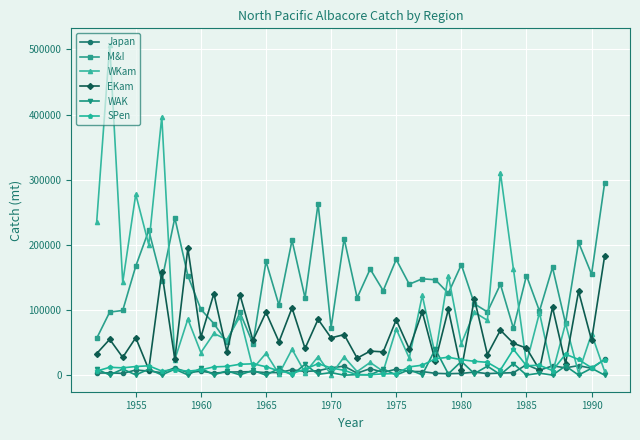

Which series has the largest total across all categories?

M&I